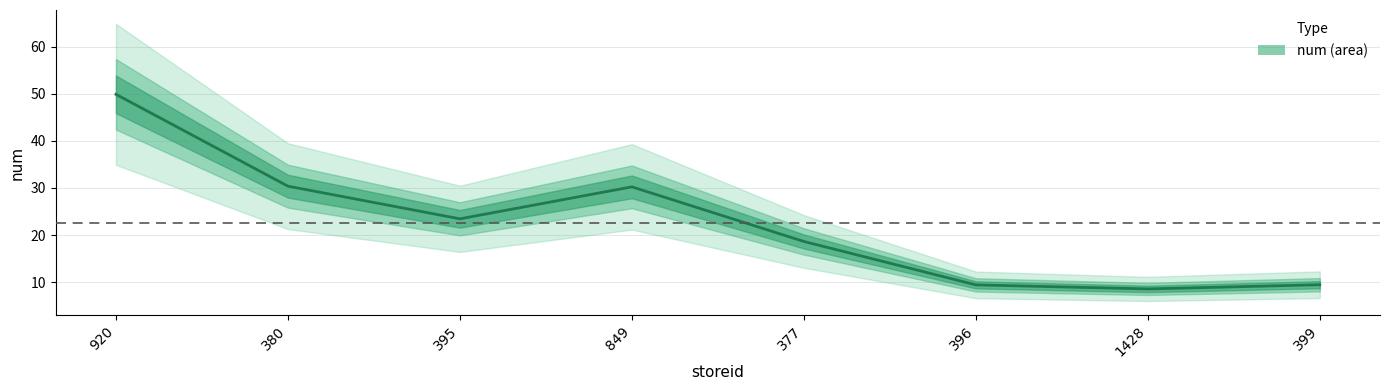

What is the label of the 2nd point from the left?

380